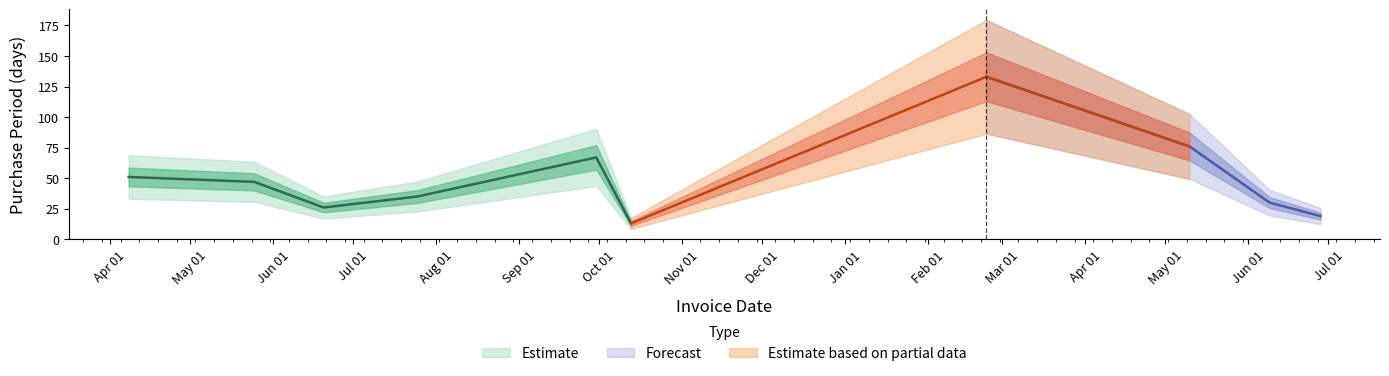

Which has a higher value, 2017-06-09 or 2017-06-28?

2017-06-09